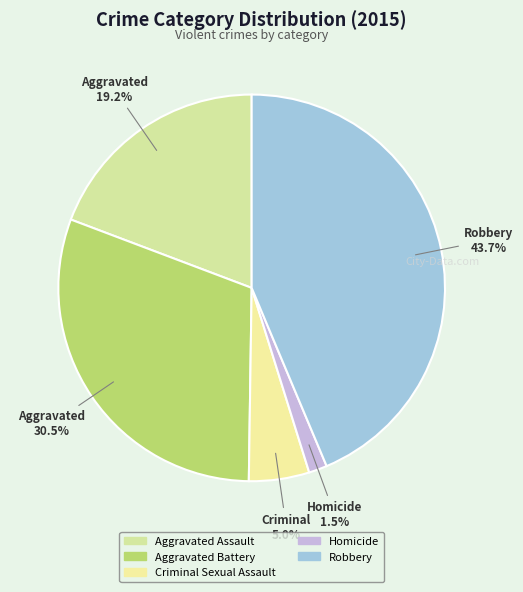

Combined, do Robbery and Aggravated Battery account for over 50%?

Yes